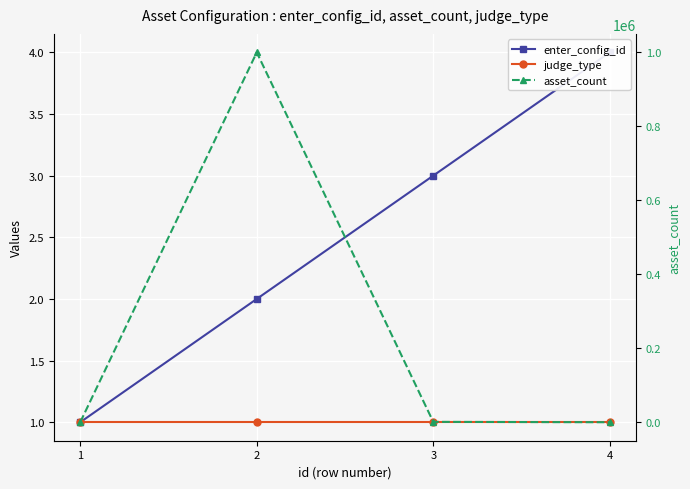

True or false: asset_count and judge_type cross at least once.

False